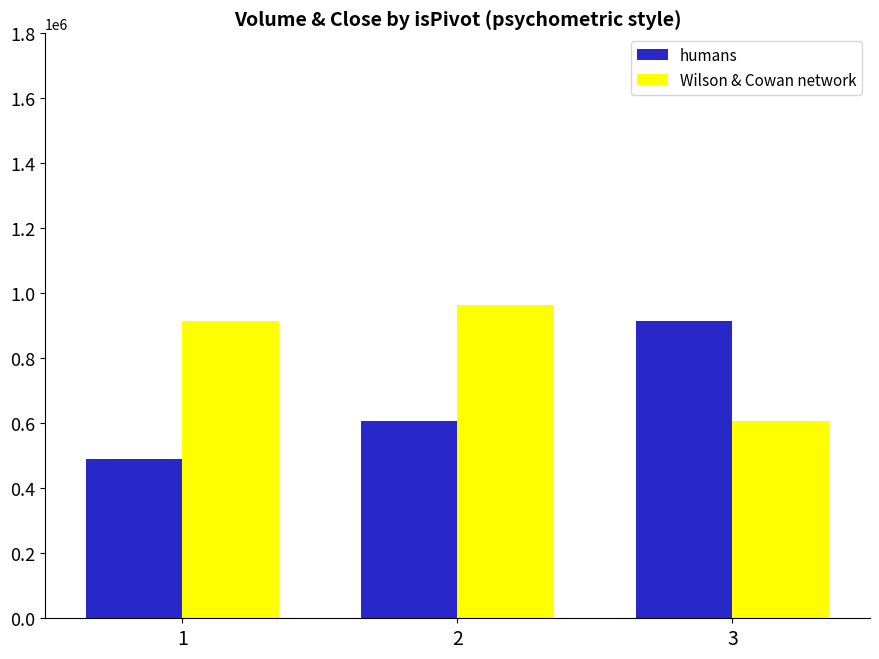

Between 1 and 2, which series saw the biggest shift?

humans